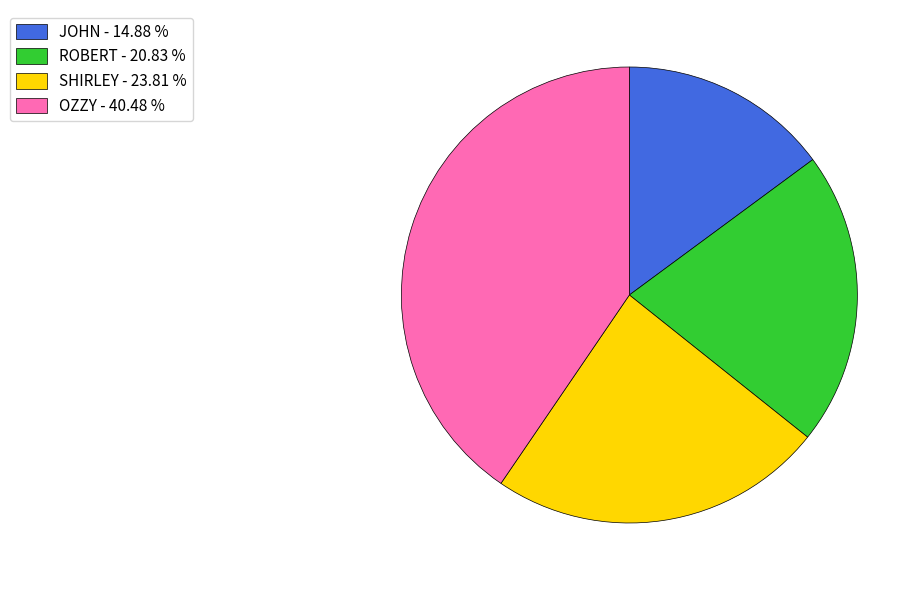

Is the sum of OZZY - 40.48 % and SHIRLEY - 23.81 % greater than half?

Yes